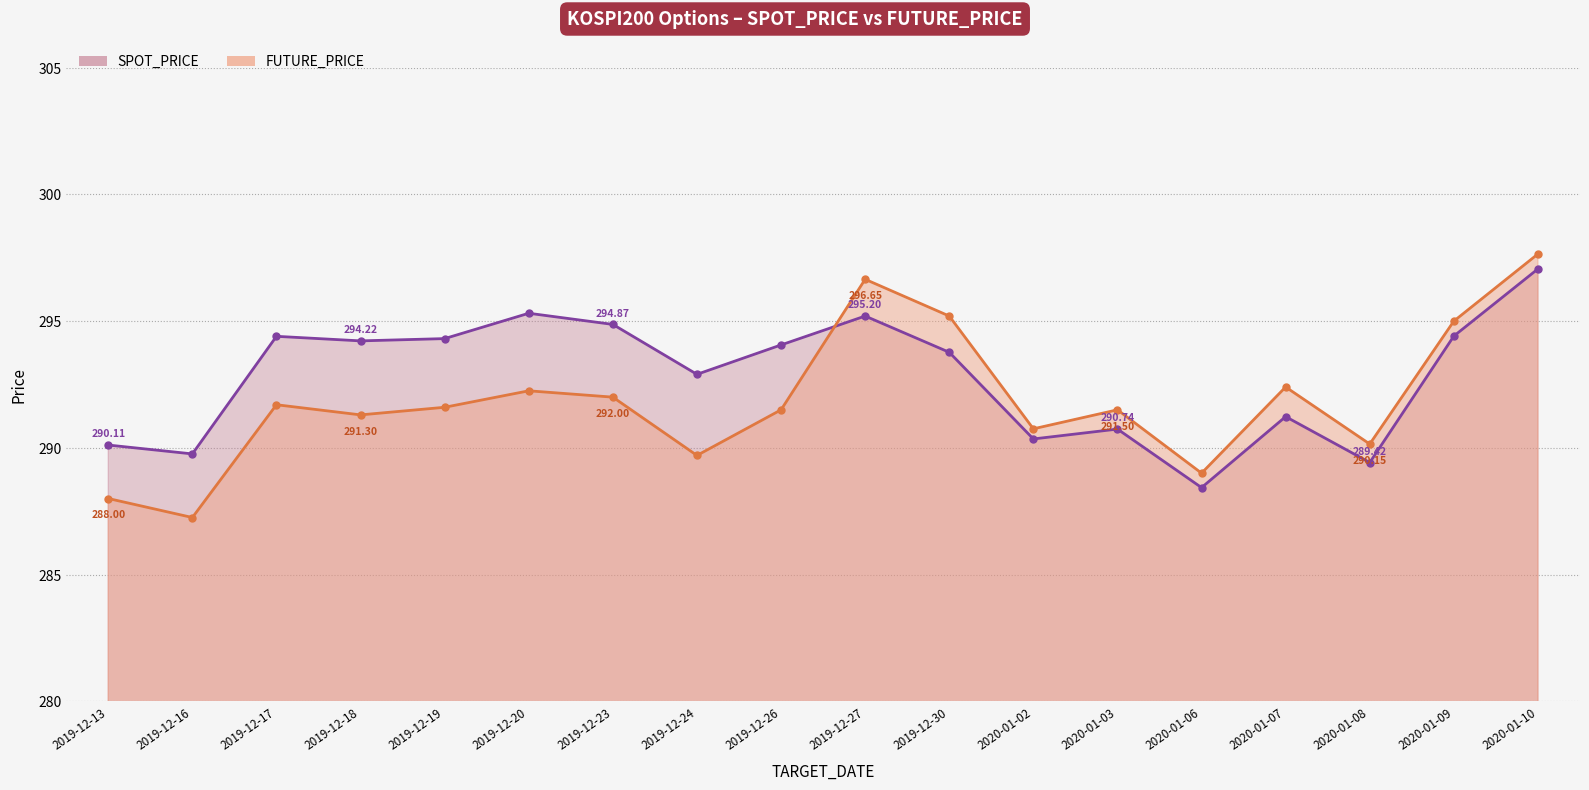

In SPOT_PRICE, how many points are lower than both neighbors (excluding endpoints)?

6